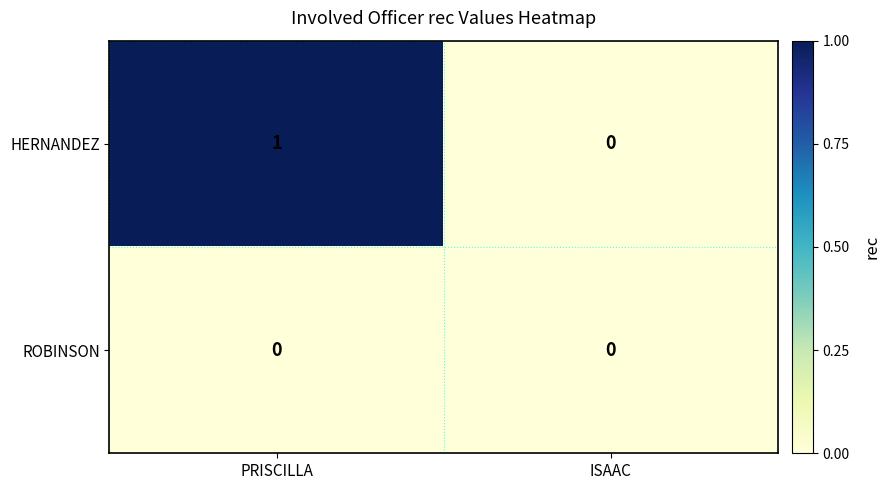

At which label does HERNANDEZ reach its minimum?

ISAAC